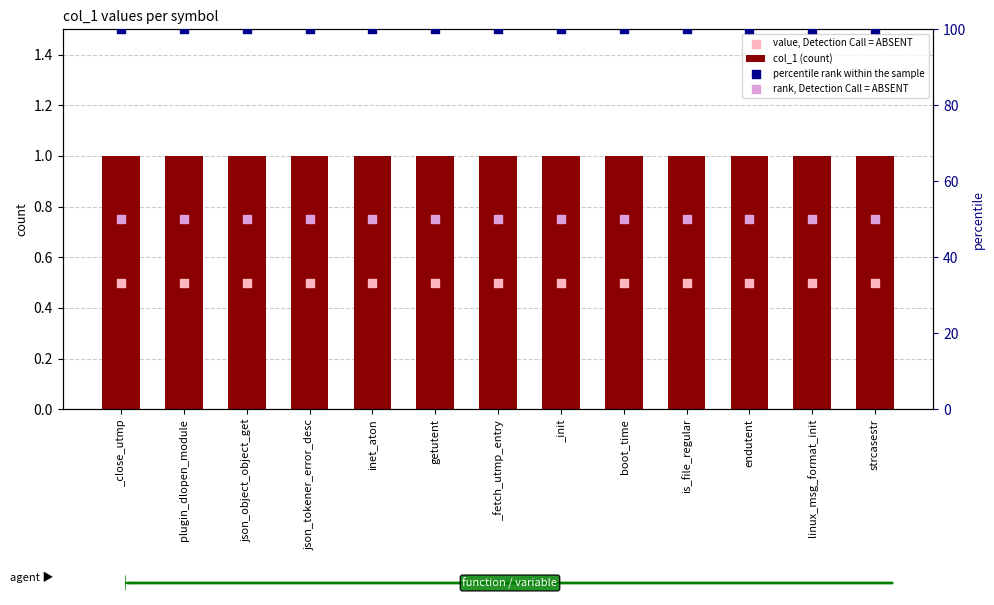

Which series reaches the minimum Y coordinate?

value, Detection Call = ABSENT